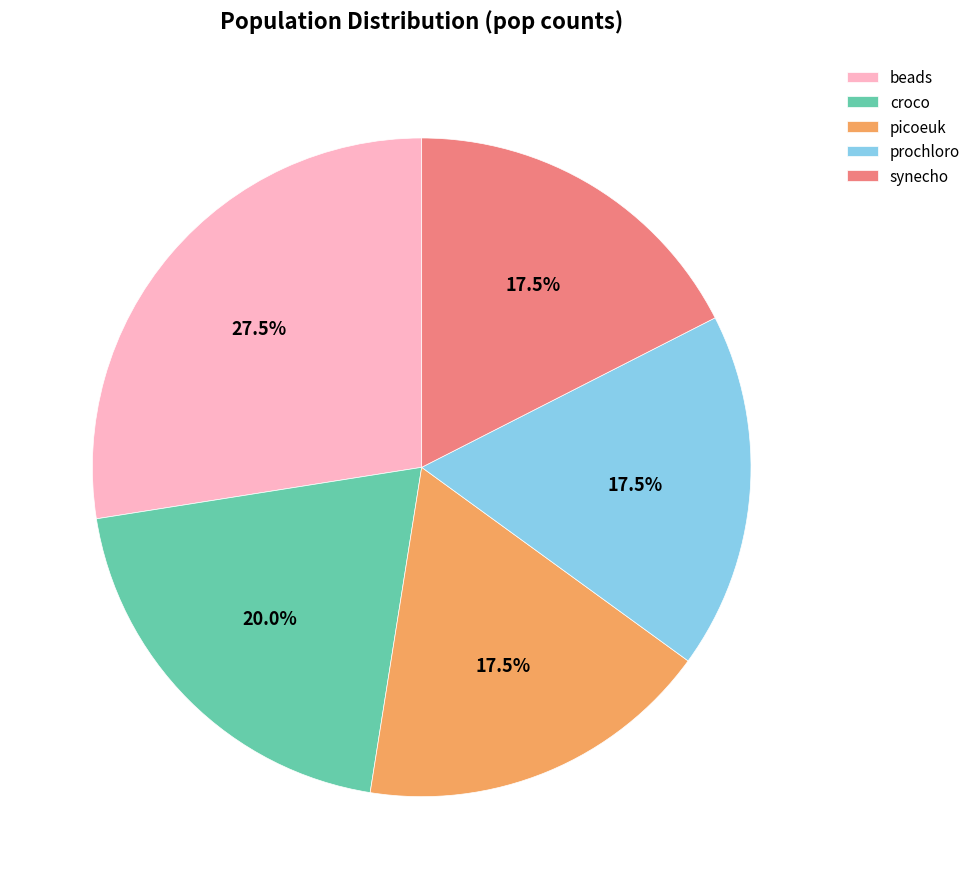

Count the number of slices in the pie.

5